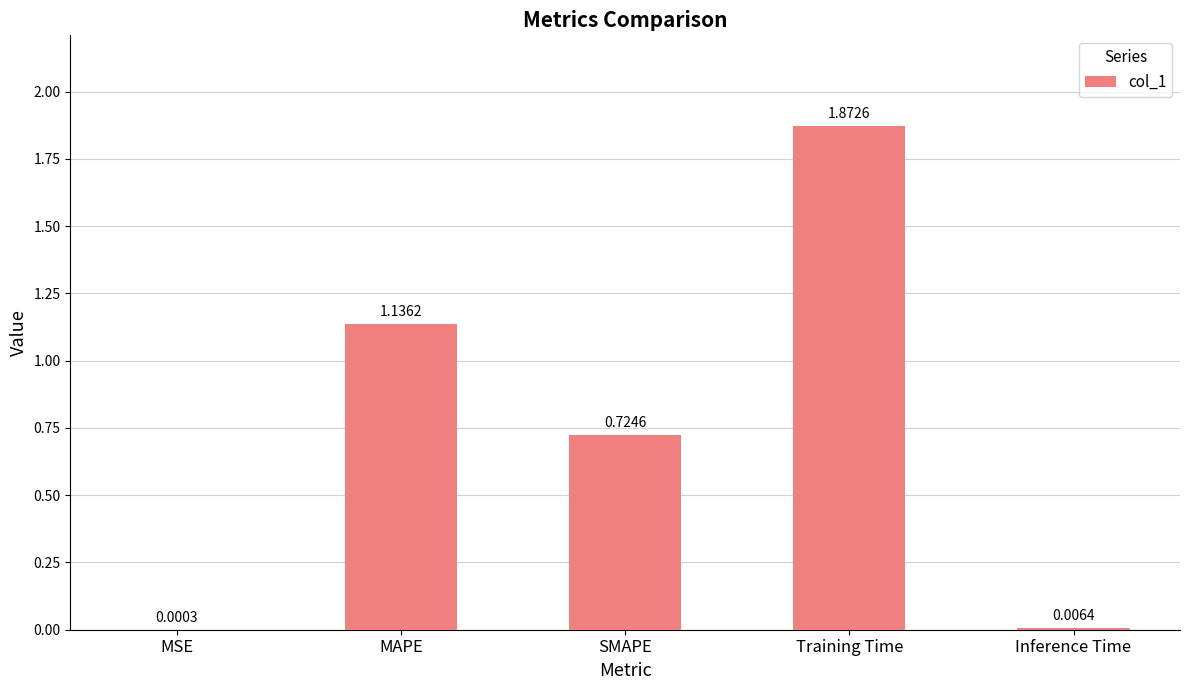

Which label corresponds to the largest value in the chart?

Training Time